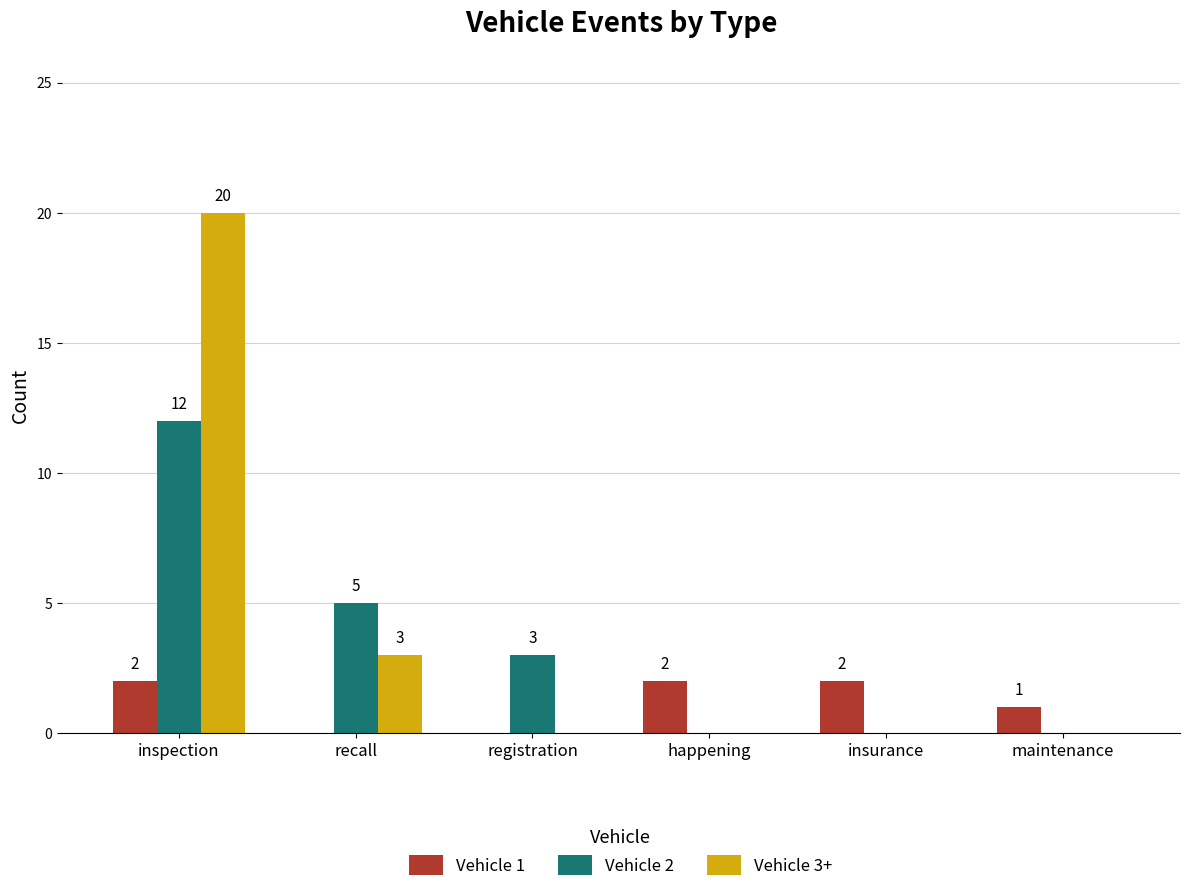

What is the sum of the Vehicle 2 values at registration and insurance?

3